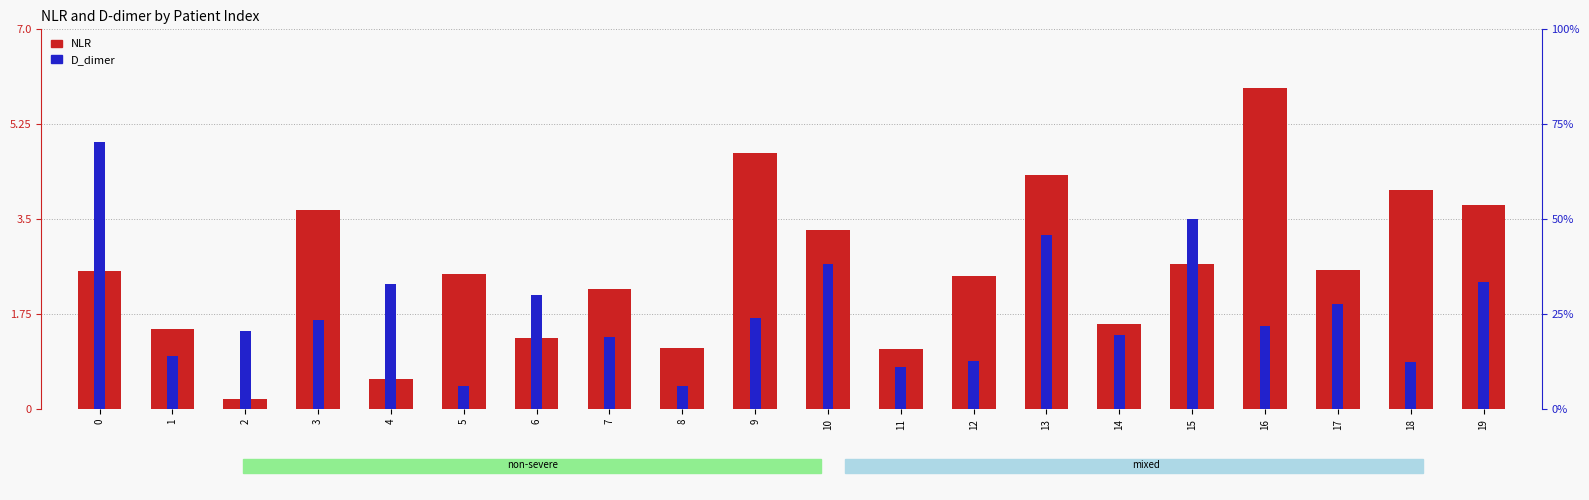

What is the sum of all D_dimer values?

10.4